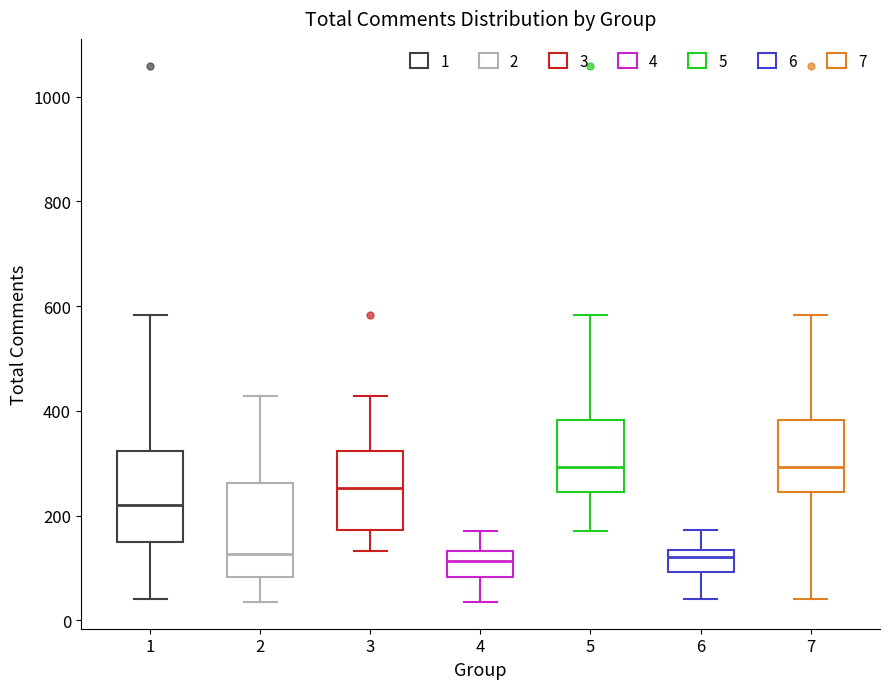

Where does the lower whisker of the box at x = 1 end on the y-axis? The values are not printed on the chart, so give them approximately, as read against the axis.

40